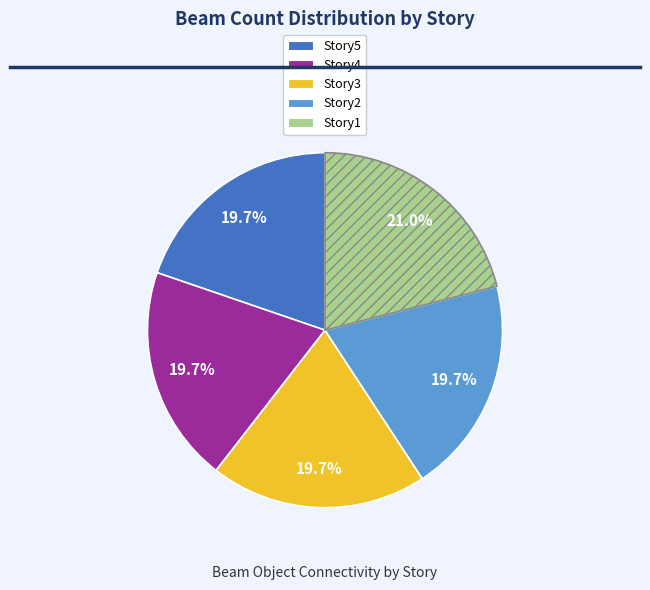

To the nearest percent, what is the difference between the largest and smallest slice percentages?

1%